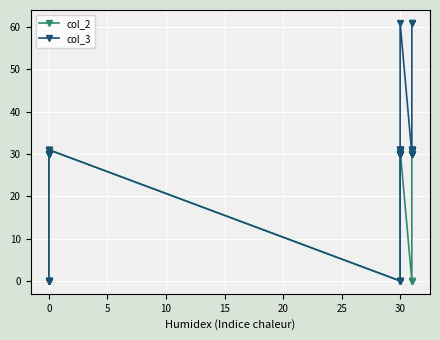

True or false: col_2 and col_3 cross at least once.

False